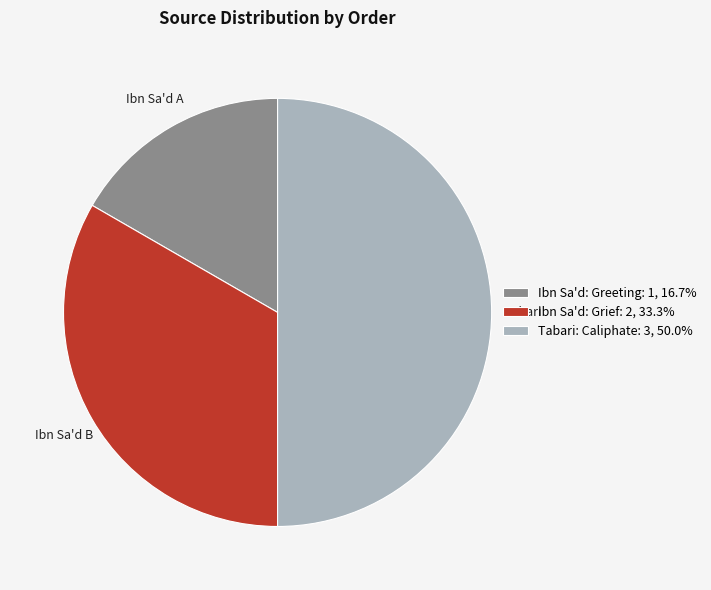

Approximately how many times larger is the value at Tabari: Caliphate: 3, 50.0% compared to Ibn Sa'd: Grief: 2, 33.3%?

1.5